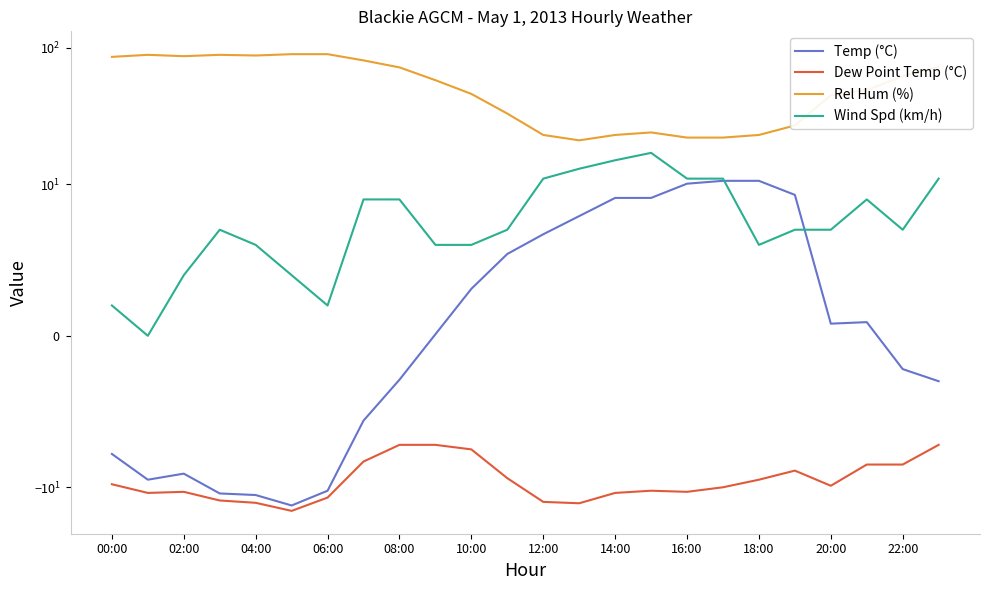

How many data points in Dew Point Temp (°C) are less than -9?

16